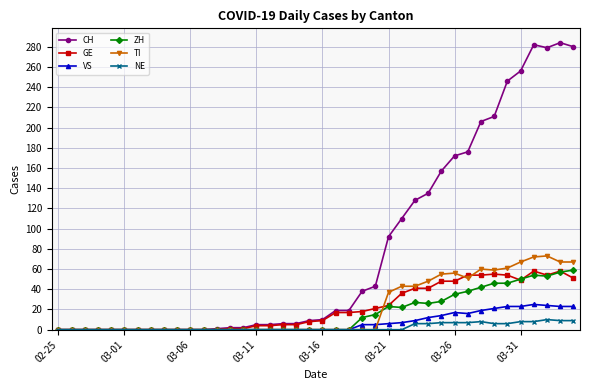

Which series has the largest total across all categories?

CH